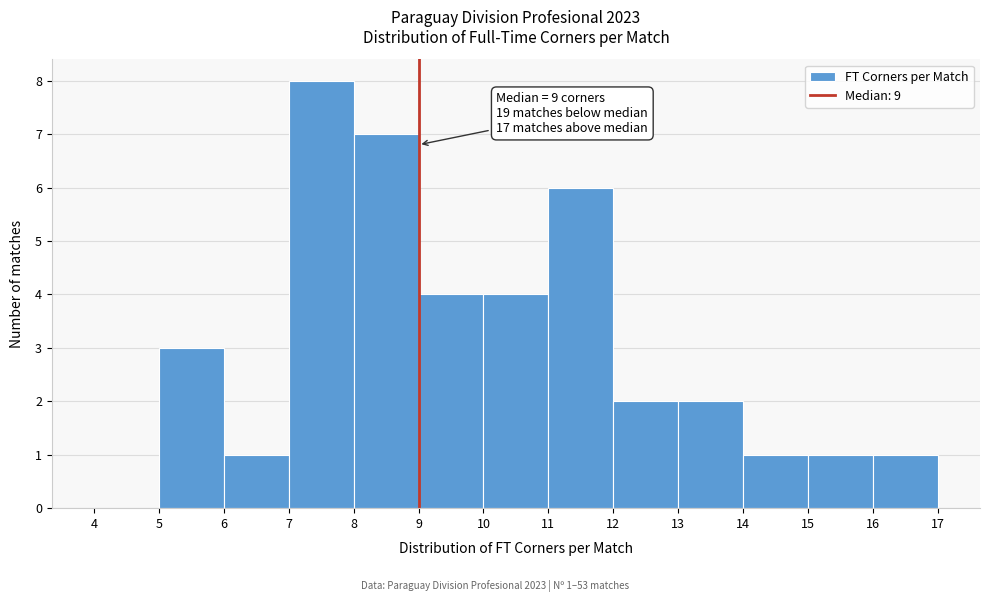

Which range on the x-axis has the tallest bar?

7 to 8